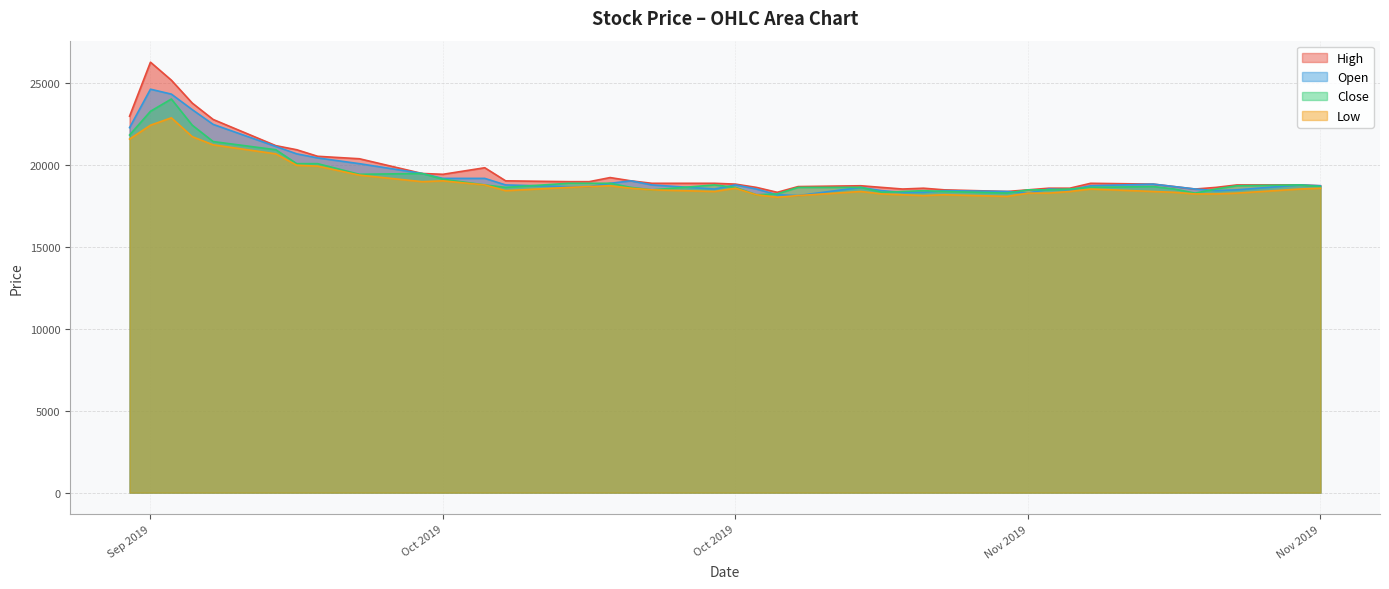

Does the chart have visible grid lines?

Yes